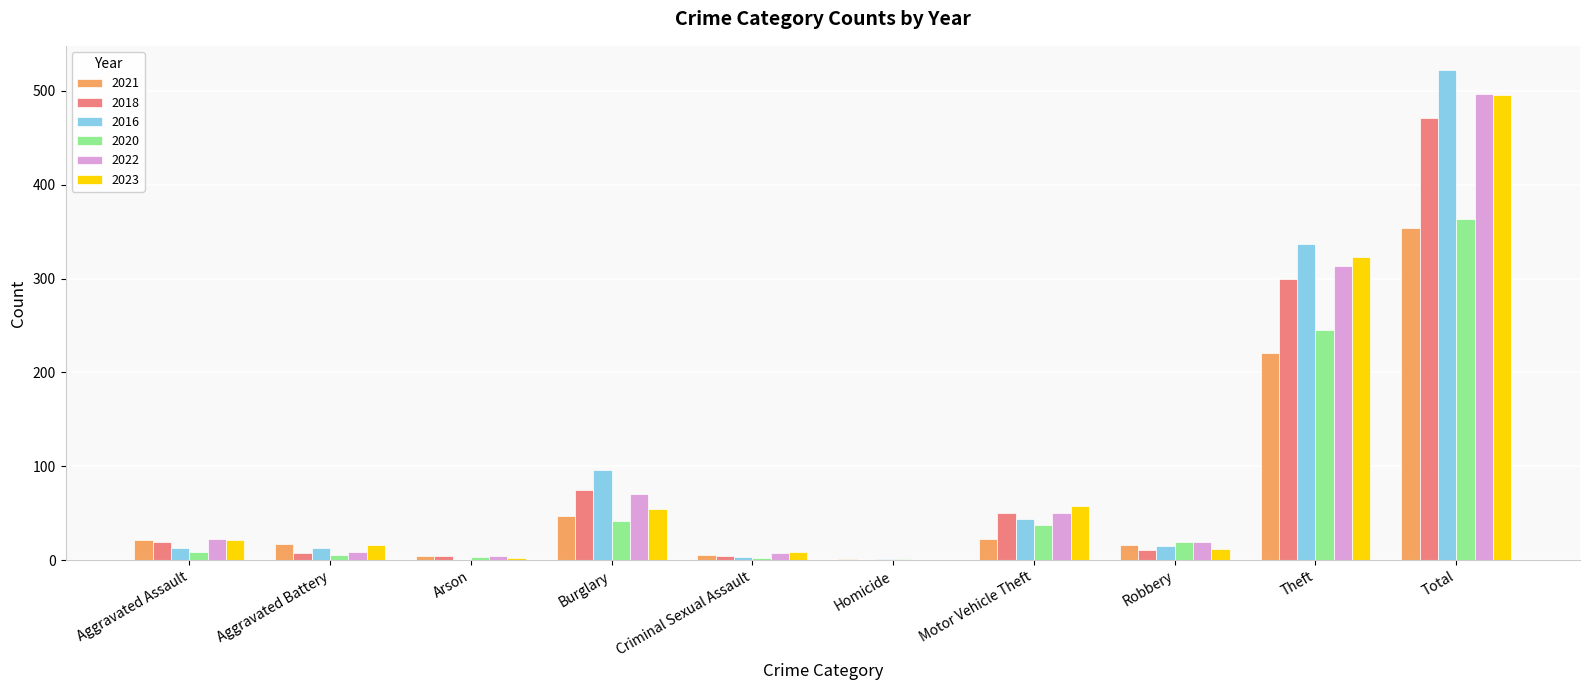

Is it true that 2022 equals 0 at Homicide?

True